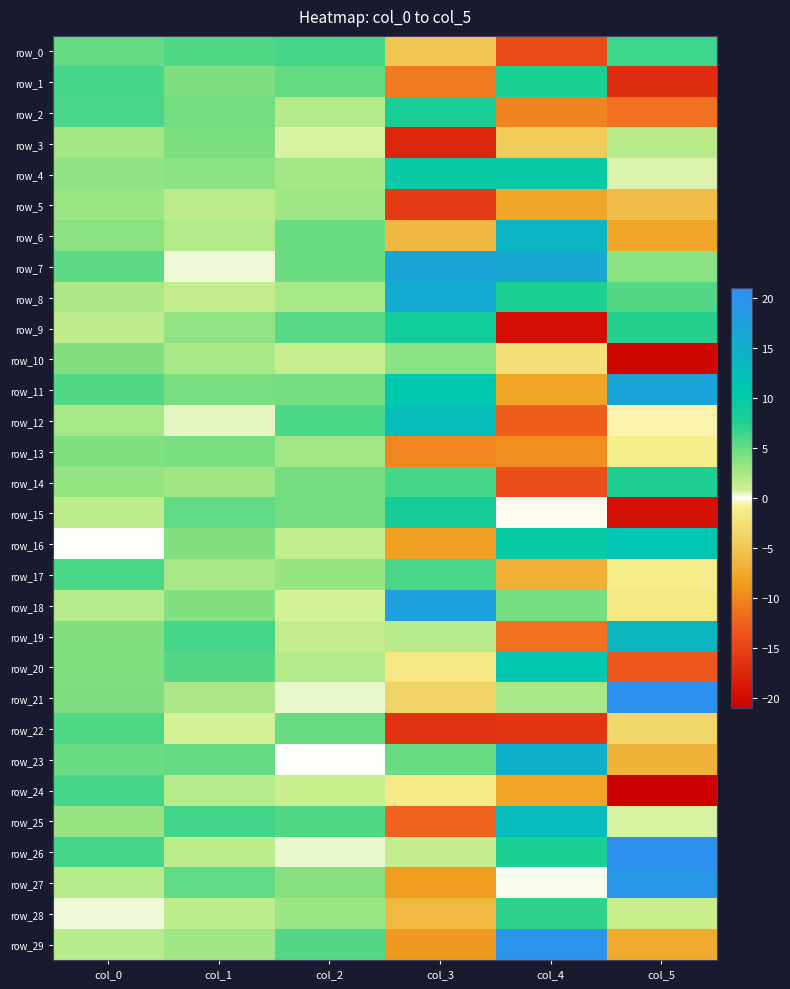

What is the sum of all row_12 values?

8.0